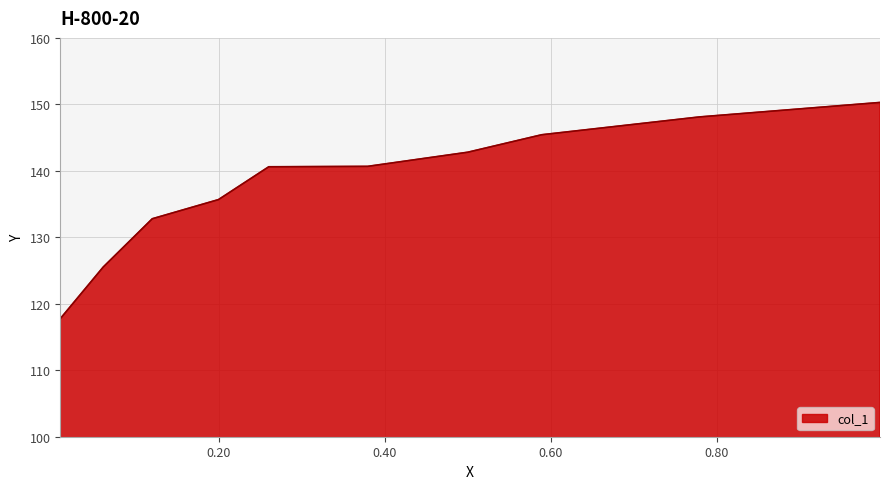

Does the chart display data point markers on the line(s)?

No